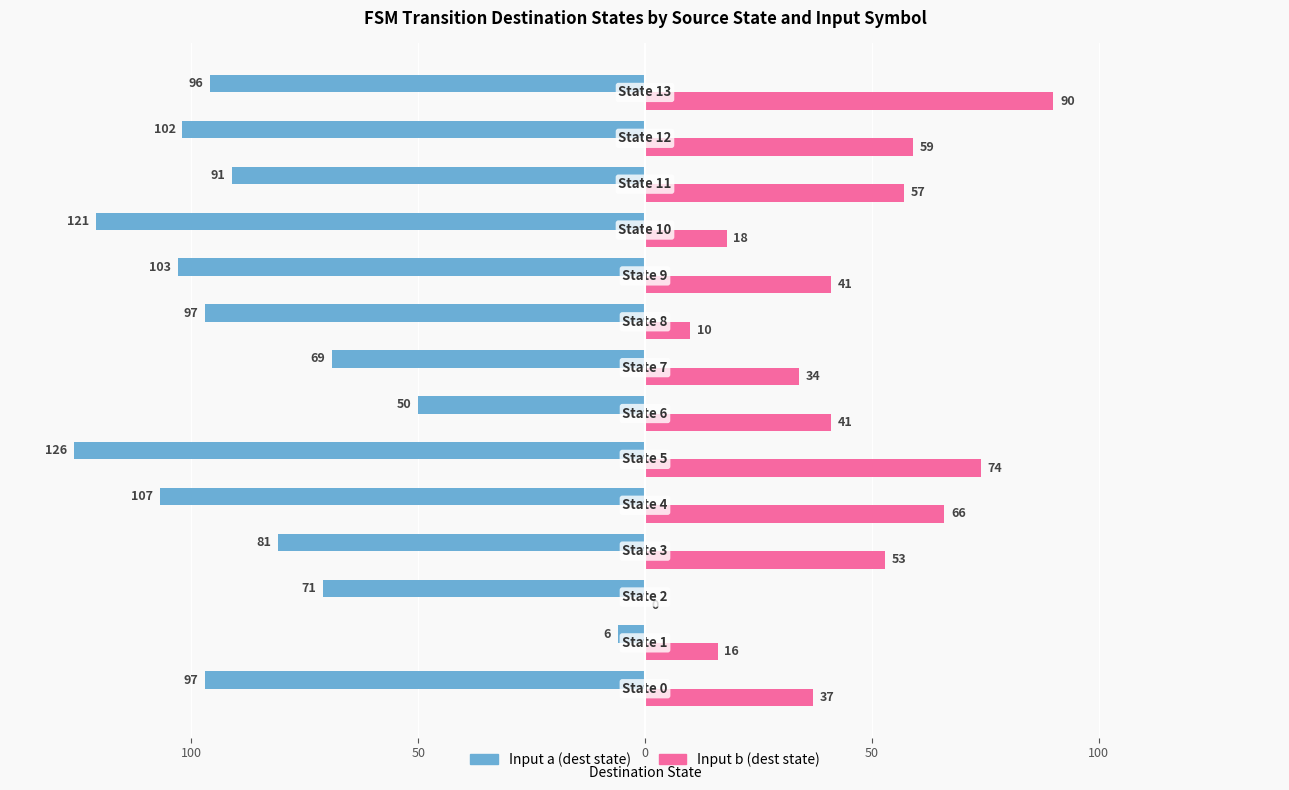

What is the average value of the Input a (dest state) series?

-87